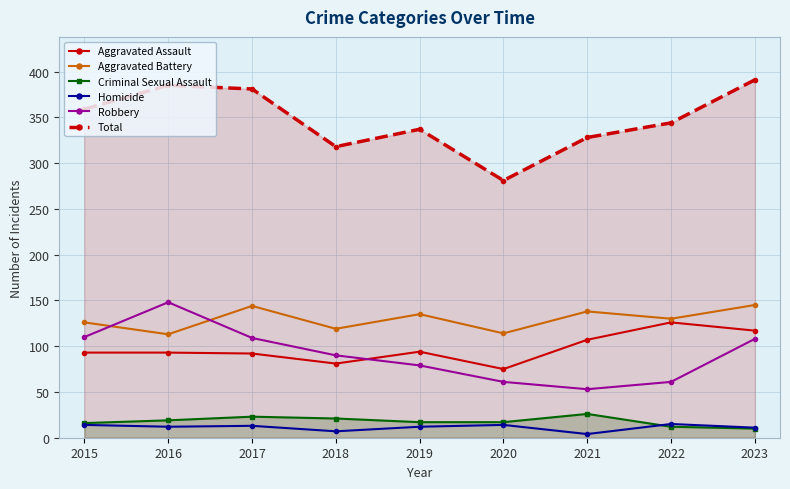

At which category does Homicide reach its first local valley?

2016